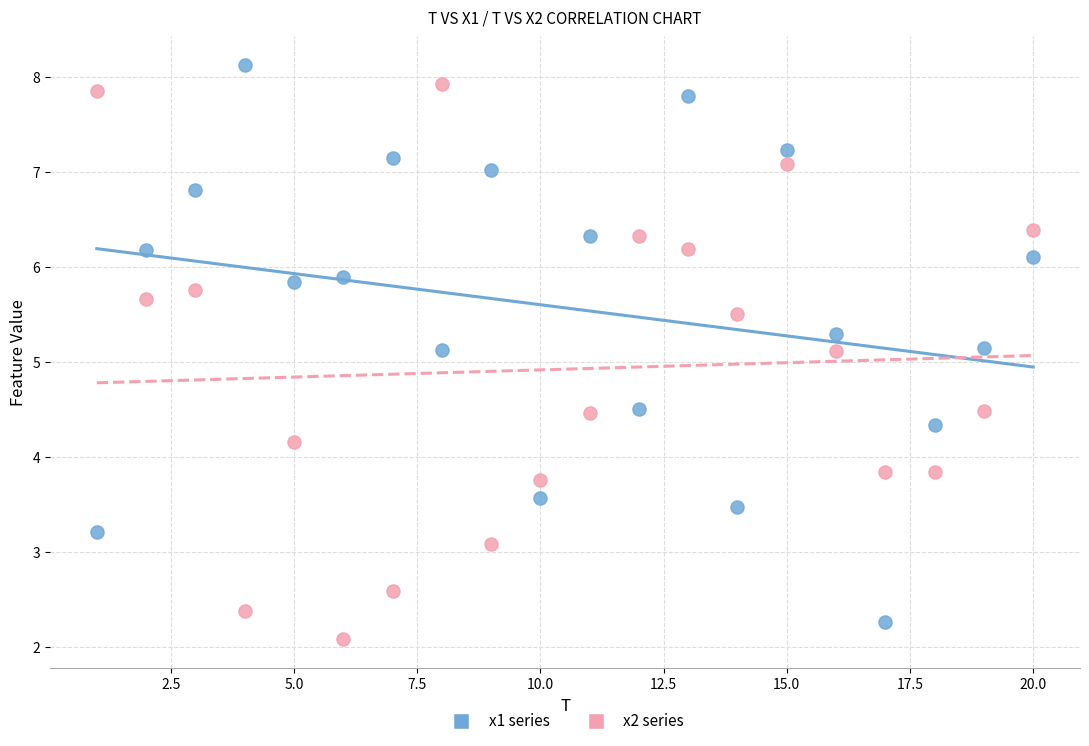

What is the X range (max minus min) for the scatter plot?

19.0